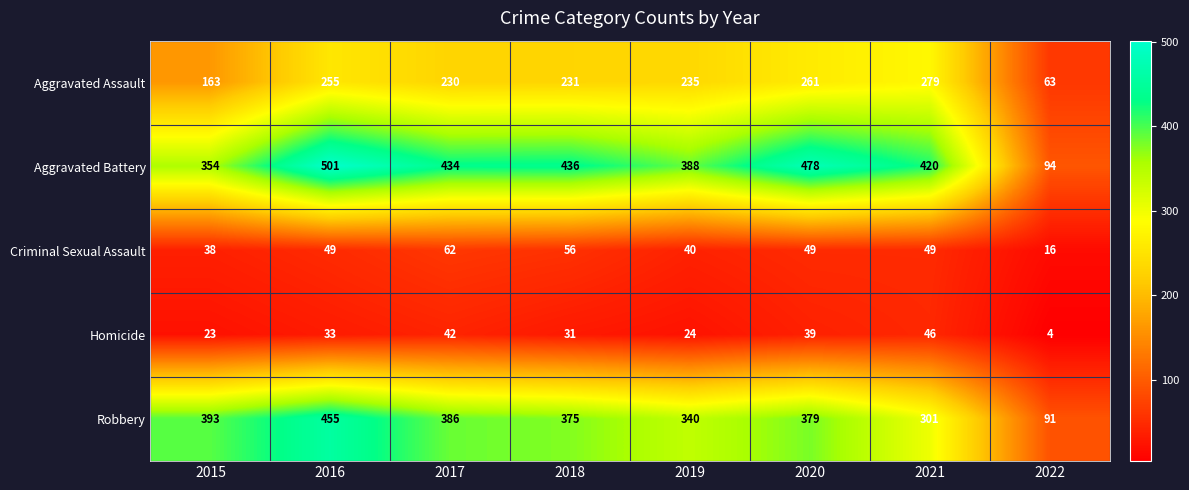

Which series changed the most between 2018 and 2020?

Aggravated Battery